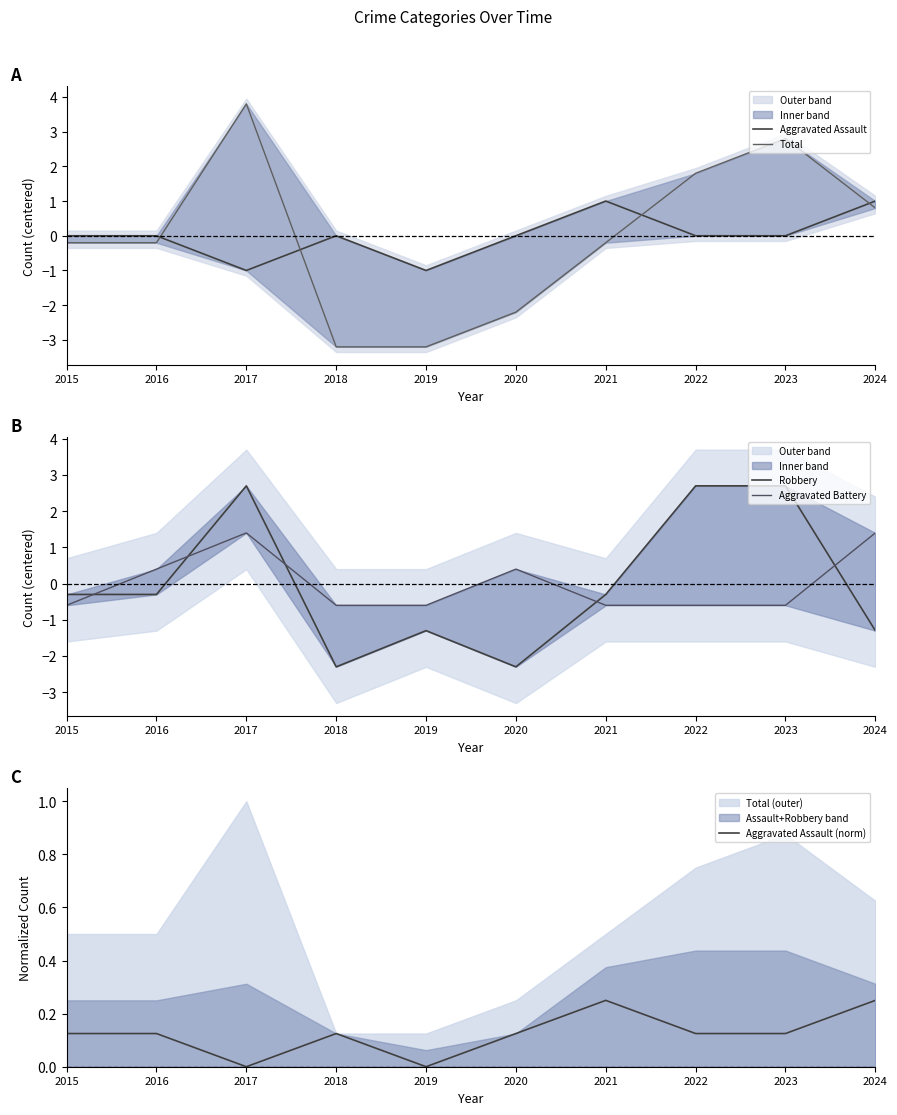

How many lines are shown in the chart?

5